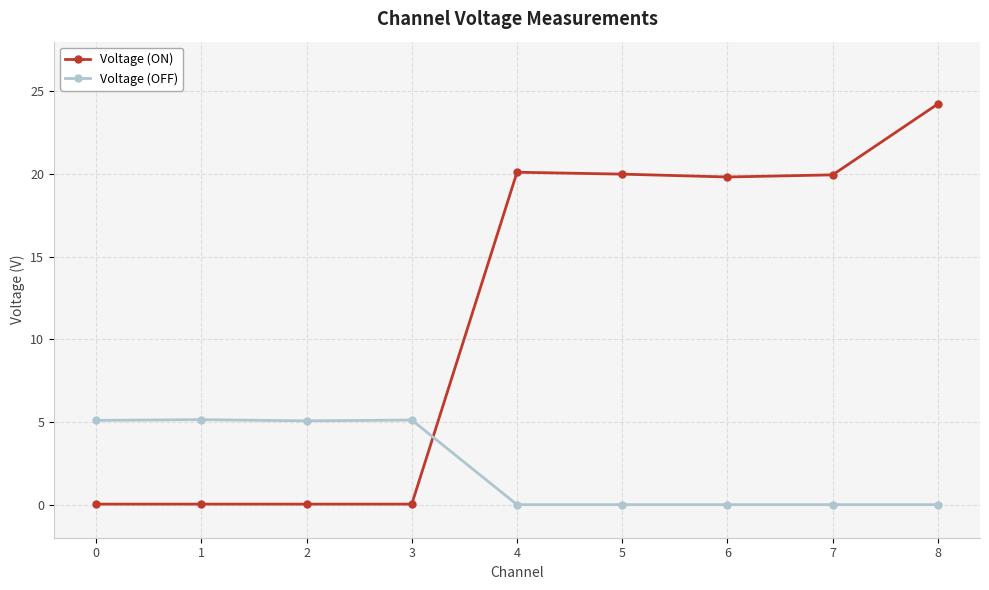

At which category does the chart reach its peak across all series?

8